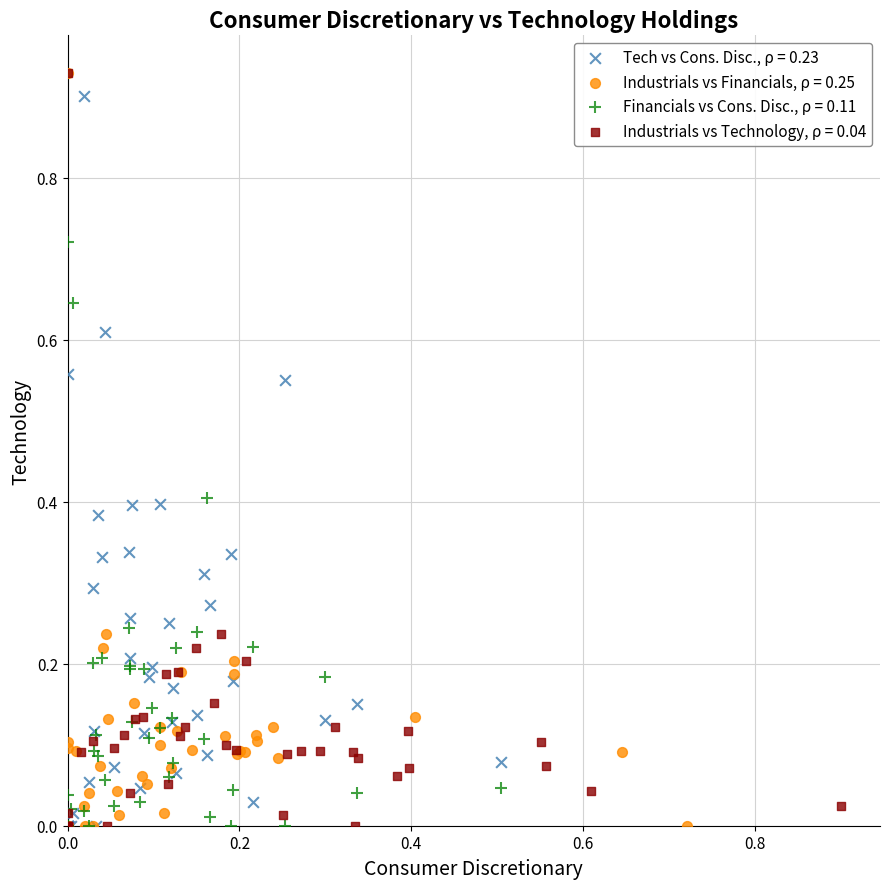

What are all the series names shown in the legend?

Tech vs Cons. Disc., ρ = 0.23, Industrials vs Financials, ρ = 0.25, Financials vs Cons. Disc., ρ = 0.11, Industrials vs Technology, ρ = 0.04